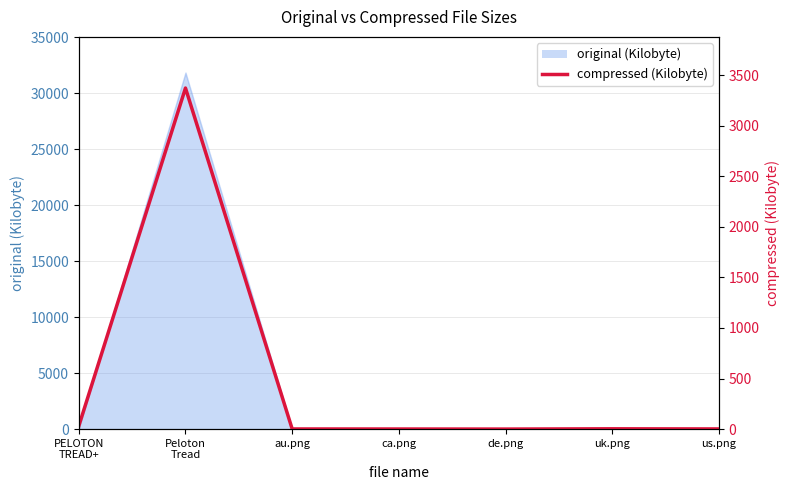

What is the ratio of the value at uk.png to the value at au.png?

2.0